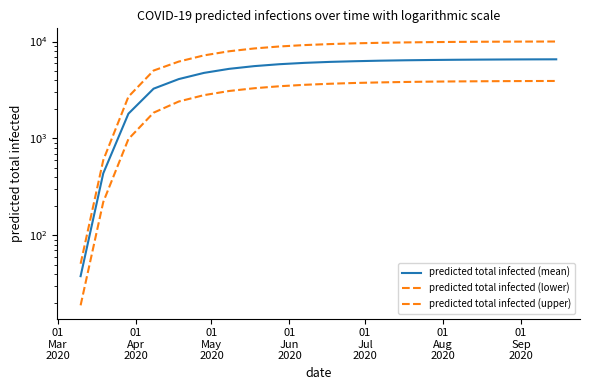

True or false: predicted total infected (upper) and predicted total infected (lower) intersect in this chart.

False